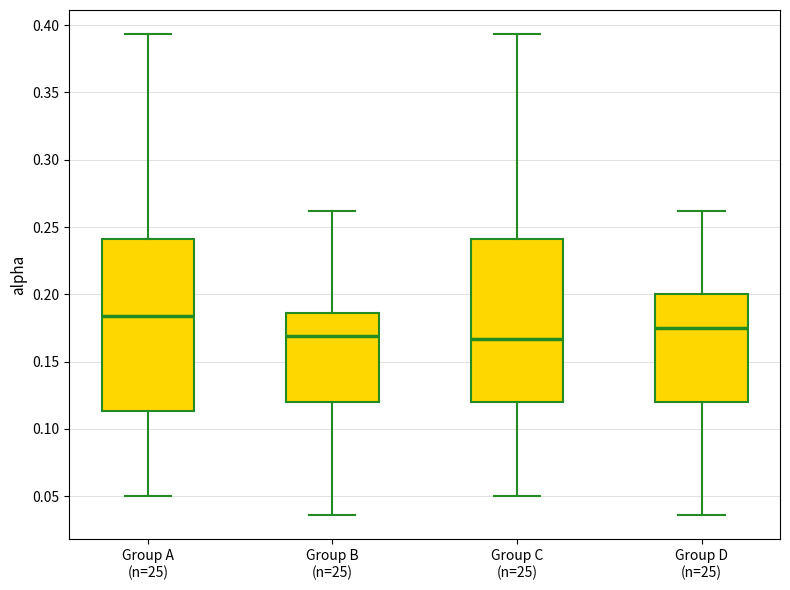

Reading left to right, read every box against the y-axis: the position of its median line, the range the box covers, and the ends of its whiskers. The values are not printed on the chart, so give them approximately, as read against the axis.

Group A (n=25): median 0.185, box 0.115 to 0.240, whiskers 0.050 to 0.395
Group B (n=25): median 0.170, box 0.120 to 0.185, whiskers 0.035 to 0.260
Group C (n=25): median 0.165, box 0.120 to 0.240, whiskers 0.050 to 0.395
Group D (n=25): median 0.175, box 0.120 to 0.200, whiskers 0.035 to 0.260